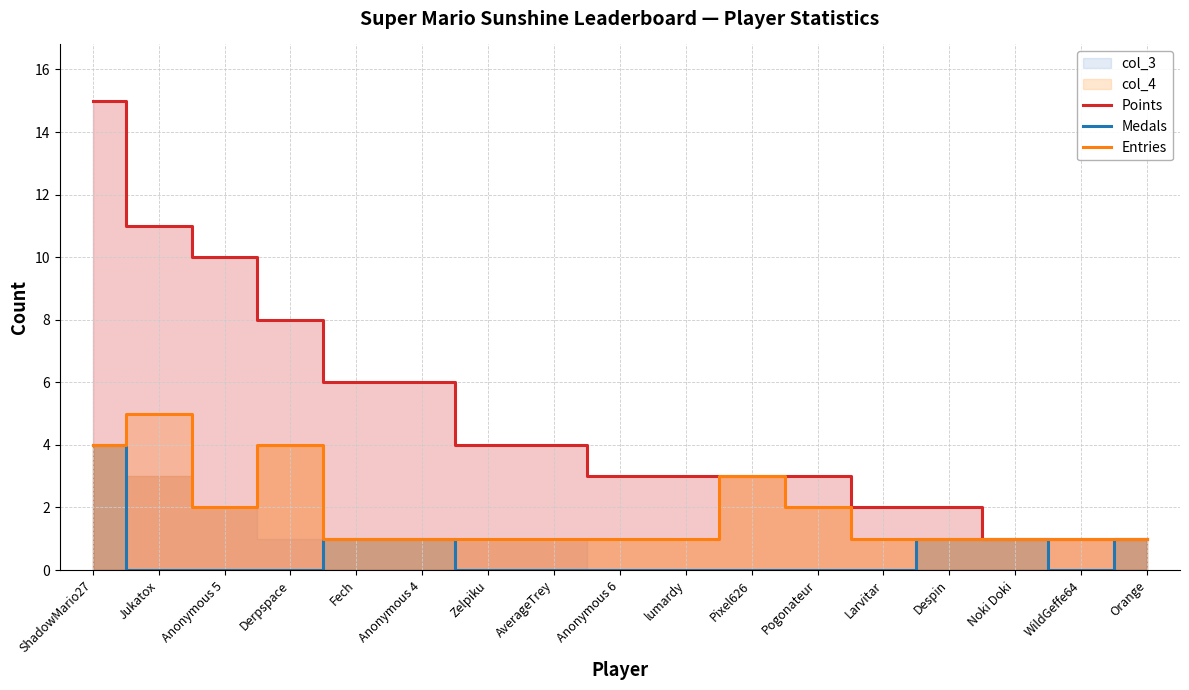

What is the value of the Medals point at the 5th from the left?

1